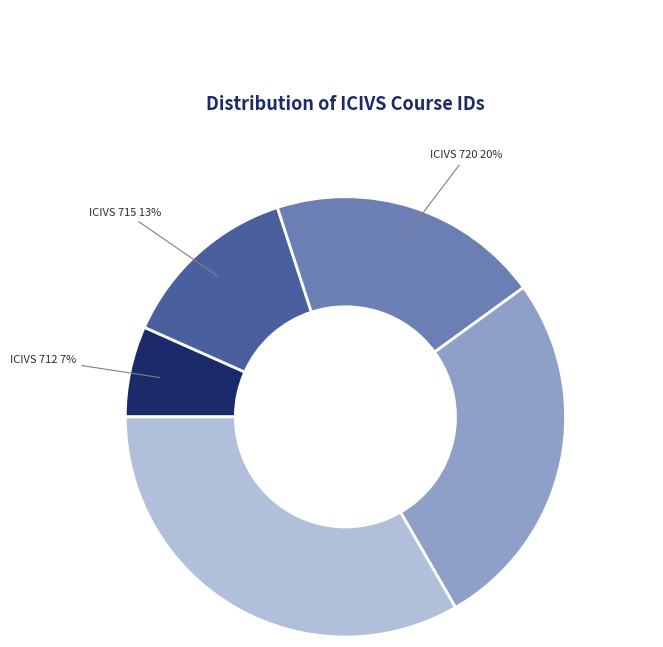

Does any single category account for the majority?

No